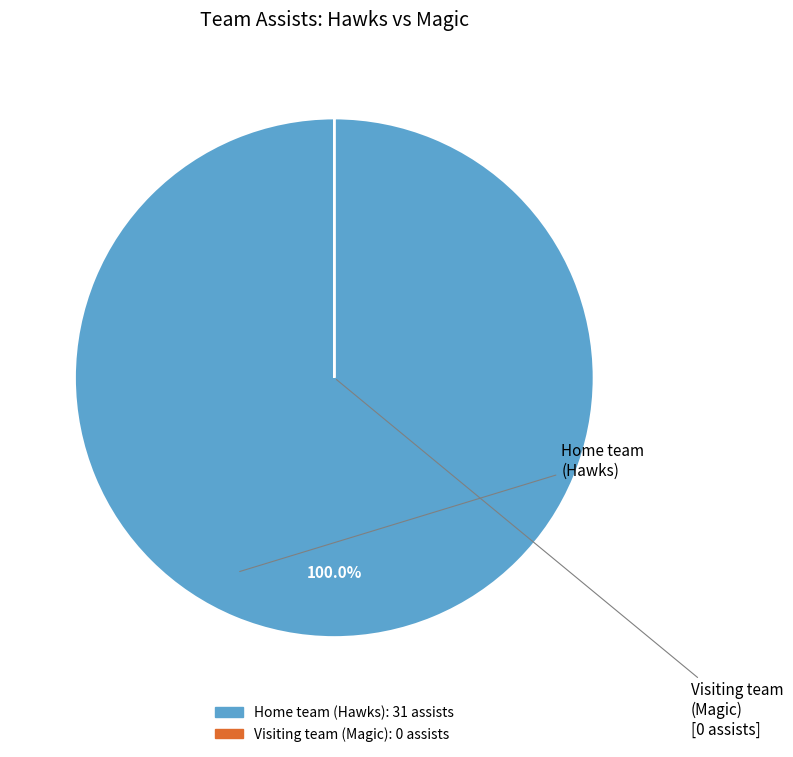

Which slice represents more than half of the pie?

Home team (Hawks)